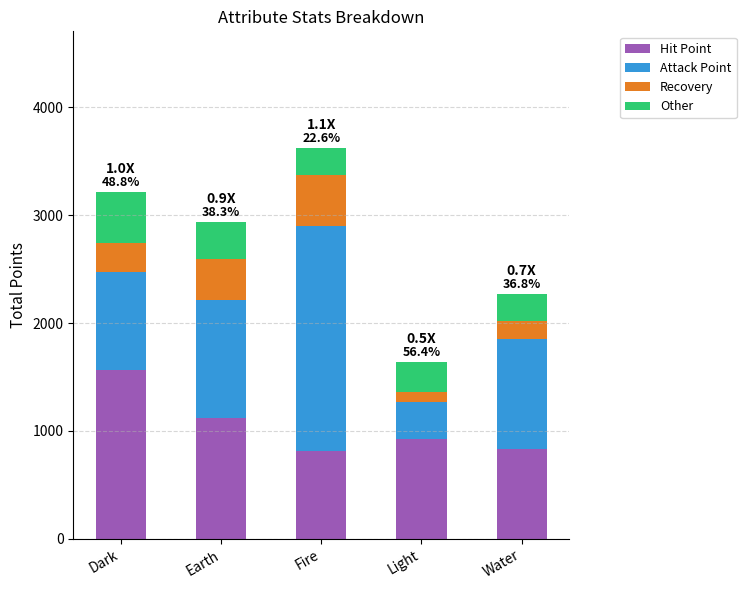

Read the Hit Point value at Dark.

1568.2